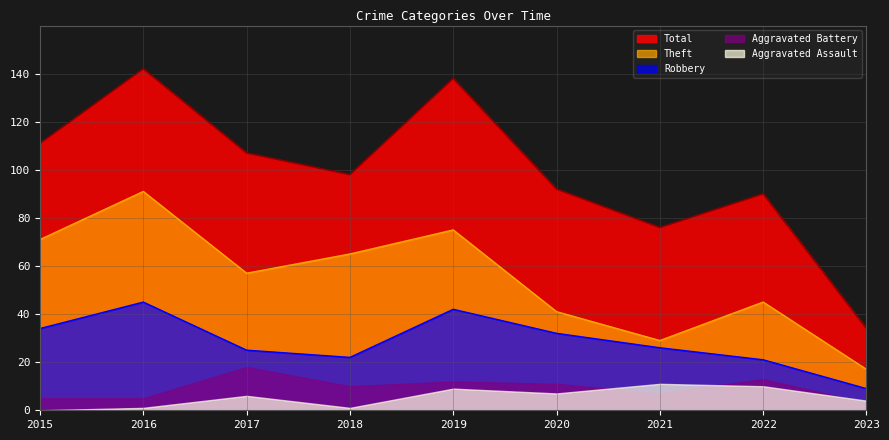

What is the greatest value displayed?

142